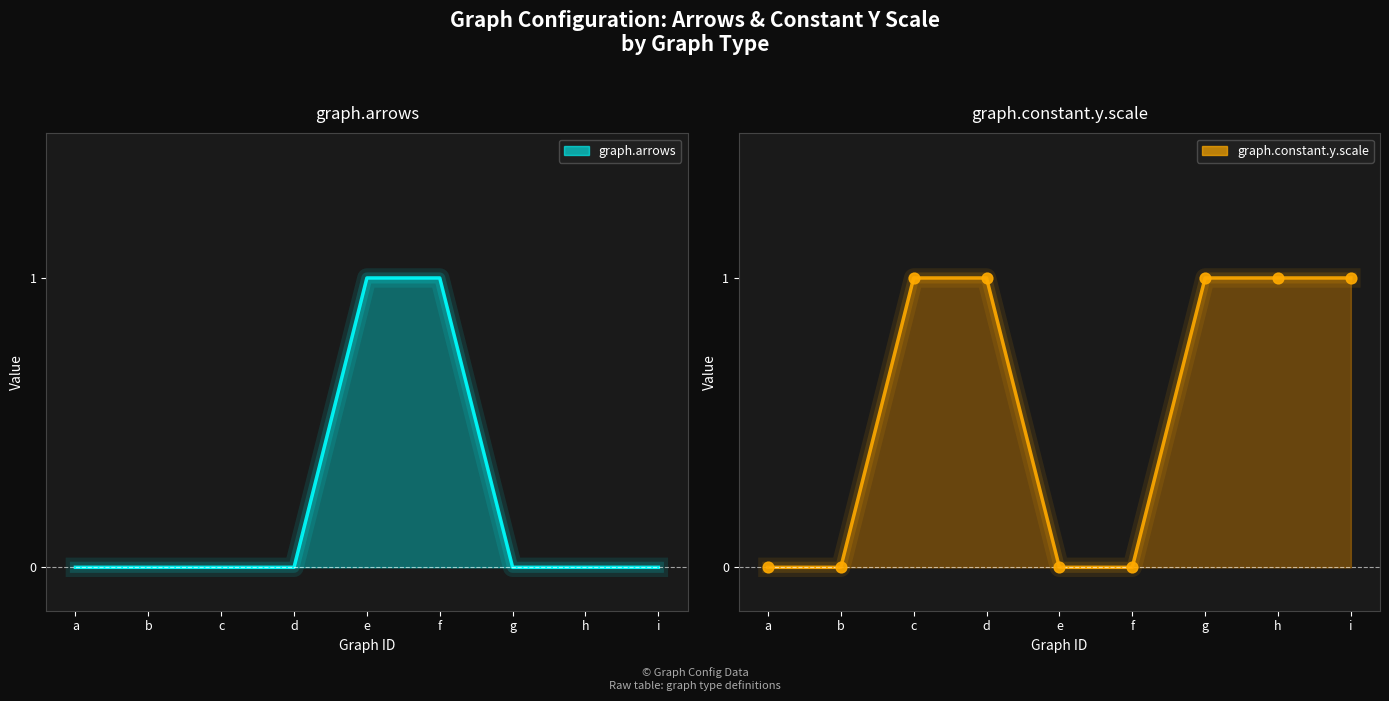

What are all the series names shown in the legend?

graph.arrows, graph.constant.y.scale